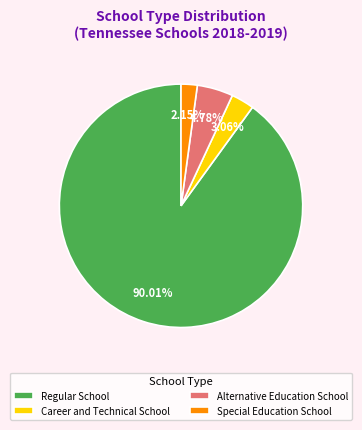

Which has a higher value, Career and Technical School or Special Education School?

Career and Technical School